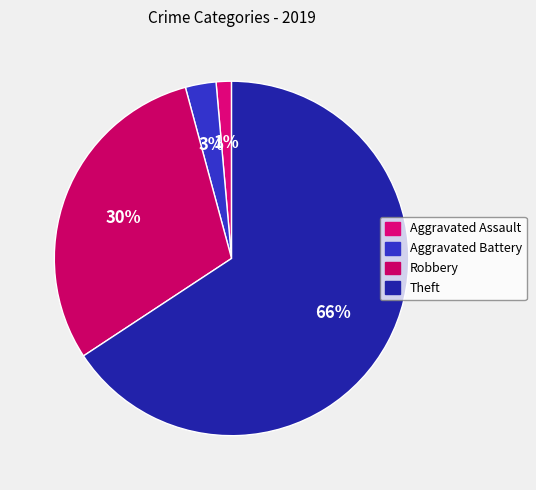

Which has a higher value, Theft or Aggravated Assault?

Theft